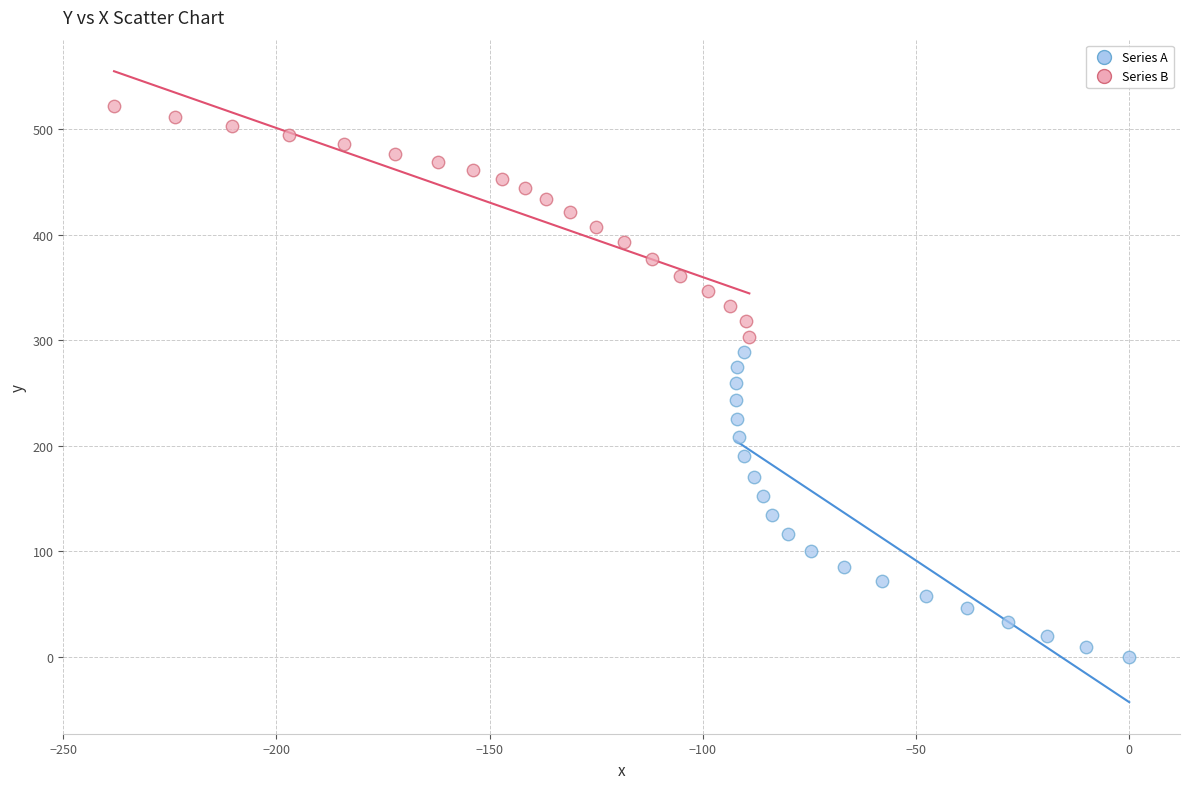

Which series reaches the maximum Y coordinate?

Series B